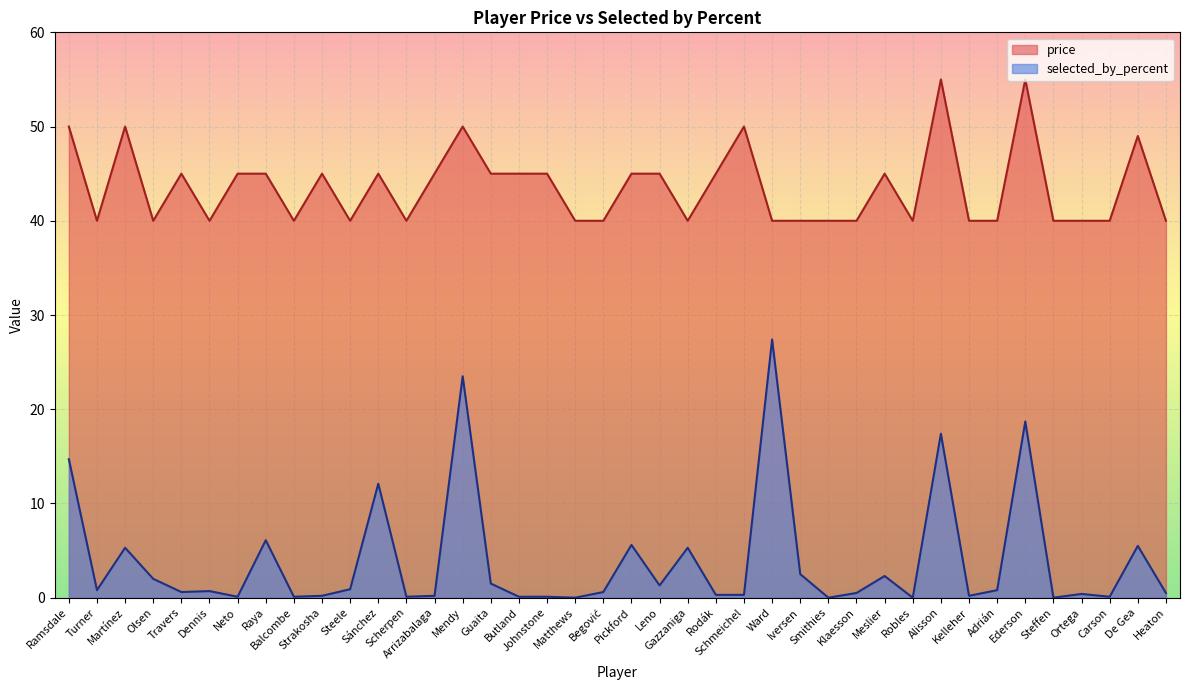

At which label does price first exceed 45?

Ramsdale